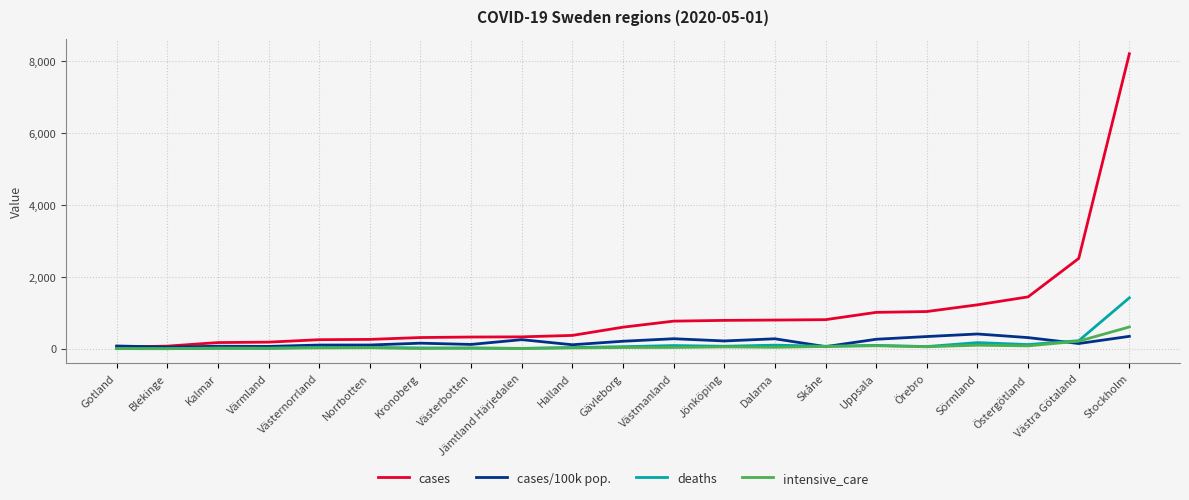

What is the minimum value for cases/100k pop.?

45.7